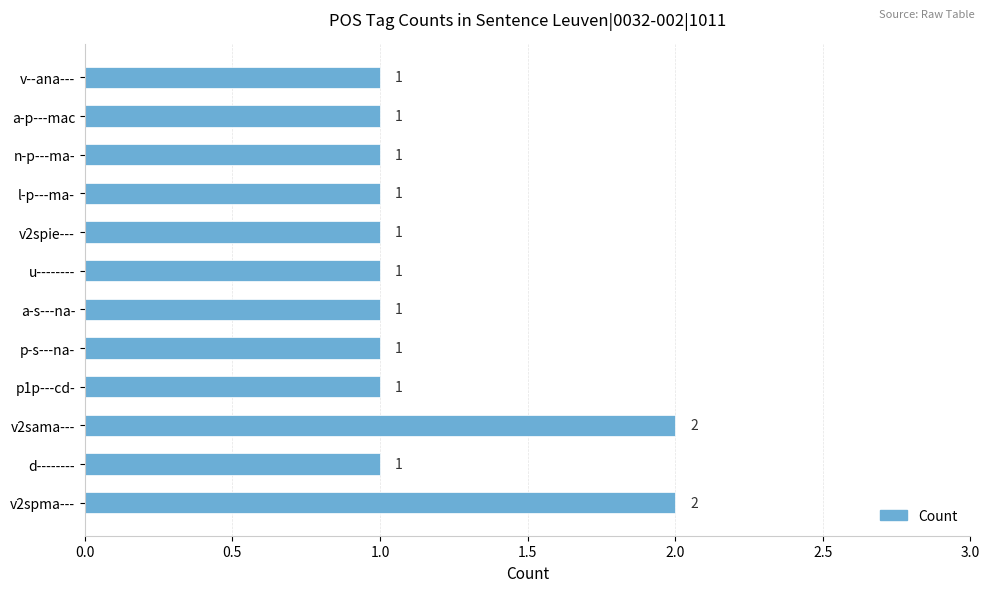

What is the difference between the maximum and minimum values?

1